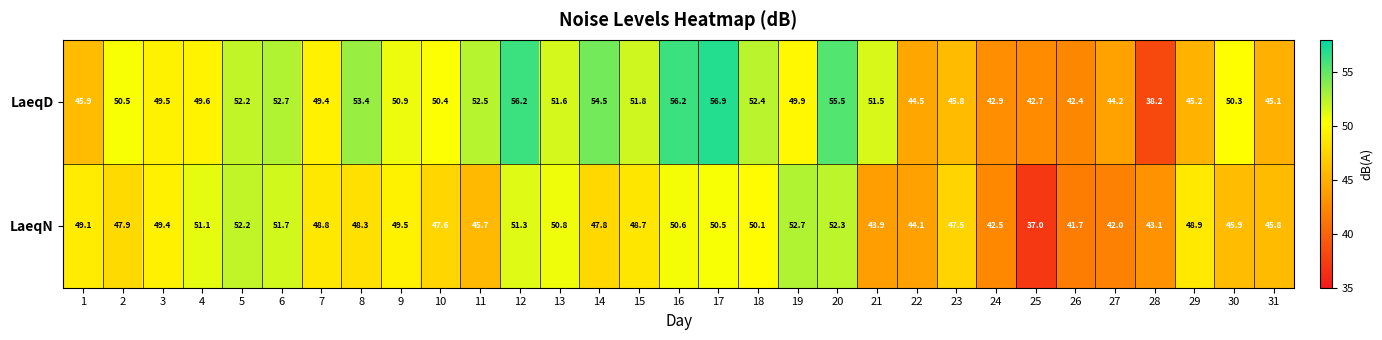

What is the difference between the highest and lowest values at 20?

3.2